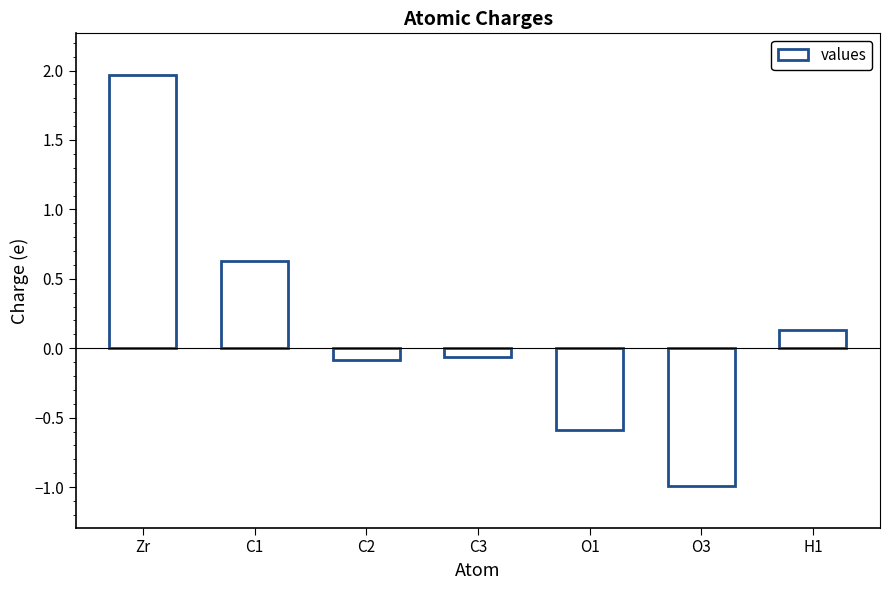

The value at O1 is -0.6. True or false?

True